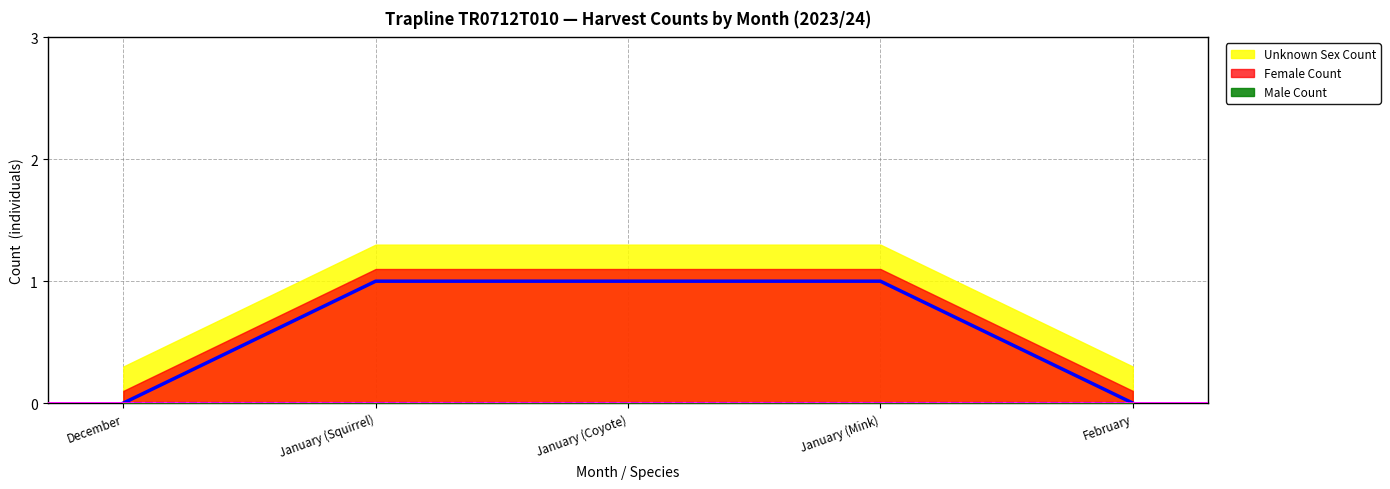

Does the chart have visible grid lines?

Yes